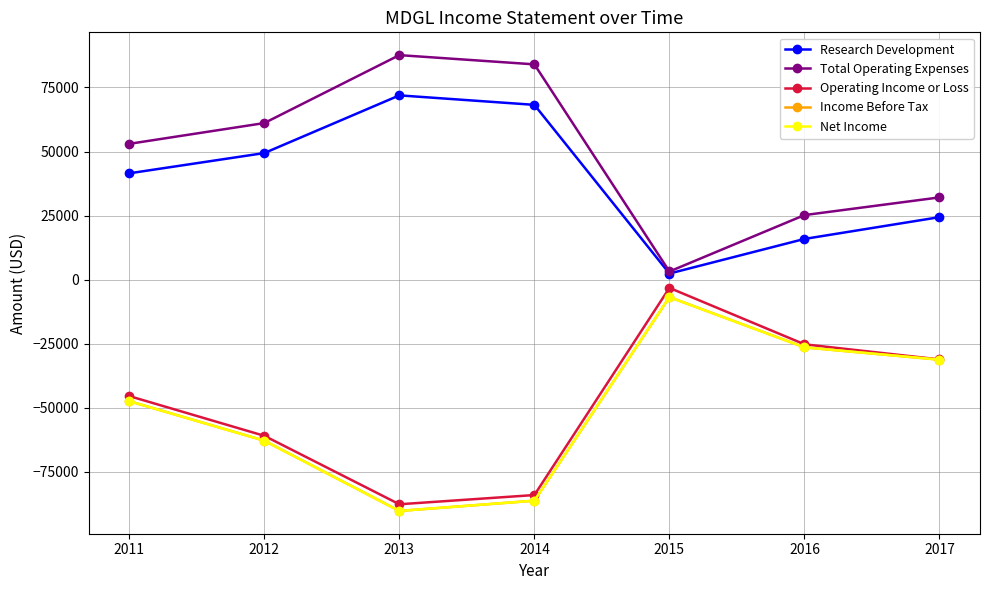

Does the chart have visible grid lines?

Yes